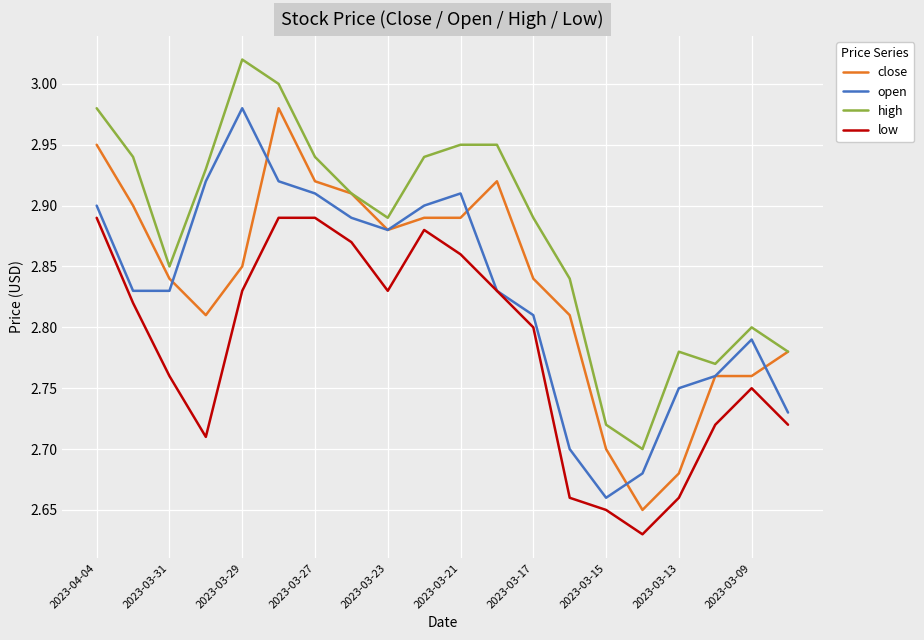

True or false: low and high cross at least once.

False